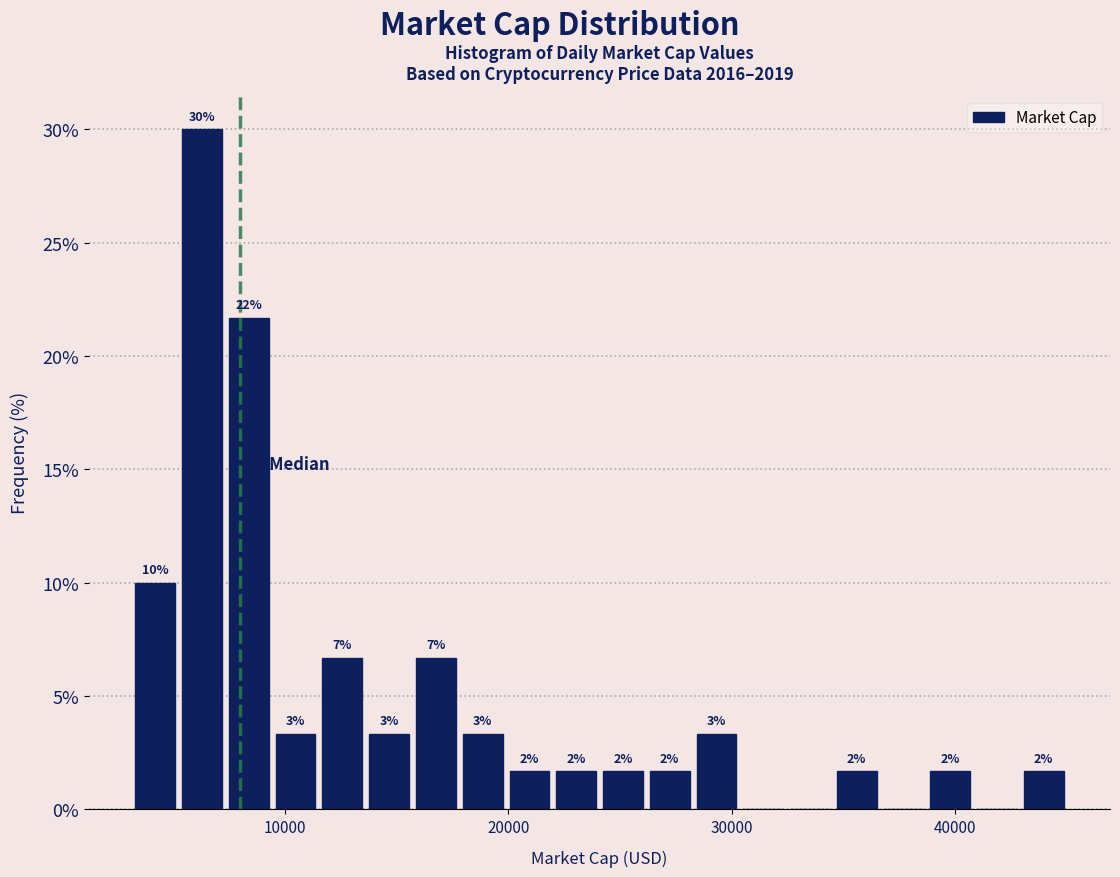

Read against the x-axis, roughly where is the centre of the tallest bar?

6000